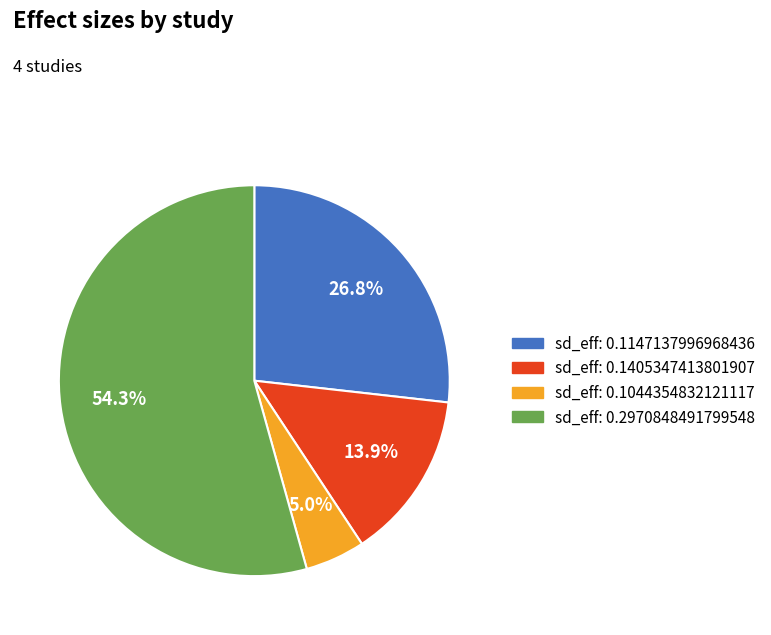

Count the number of slices in the pie.

4